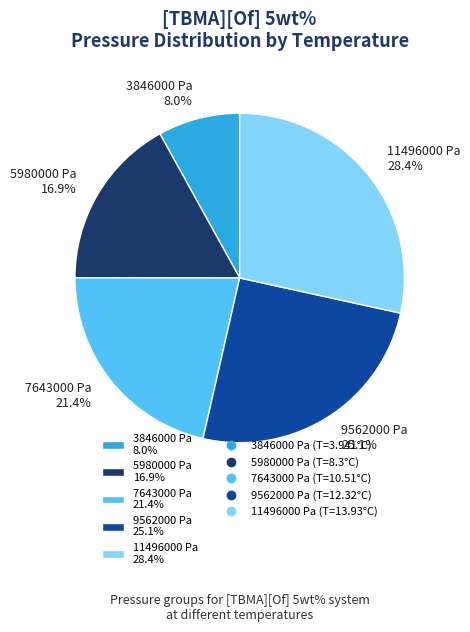

To the nearest percent, what is the average slice percentage?

20%